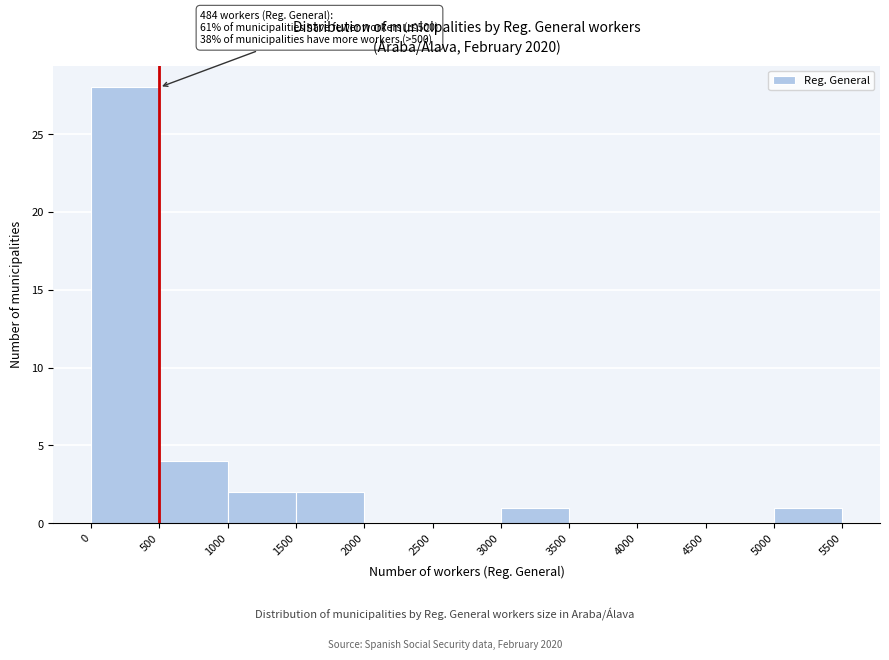

Over which range of the x-axis is the bar tallest?

0 to 500